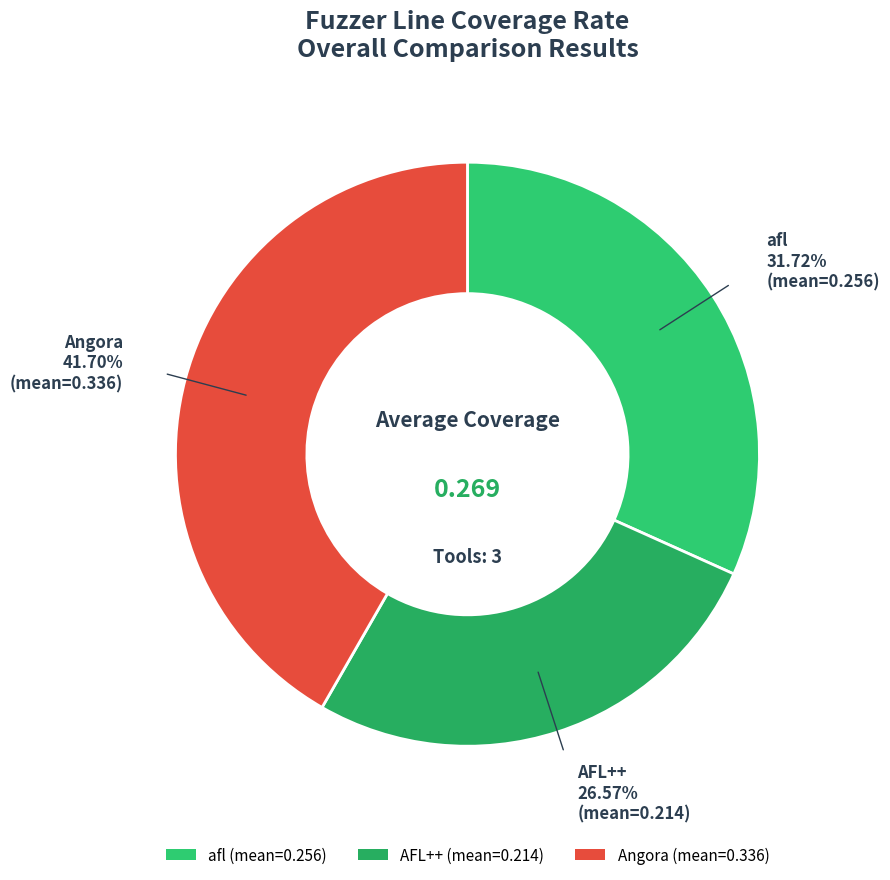

Rank the categories by value from lowest to highest.

AFL++, afl, Angora